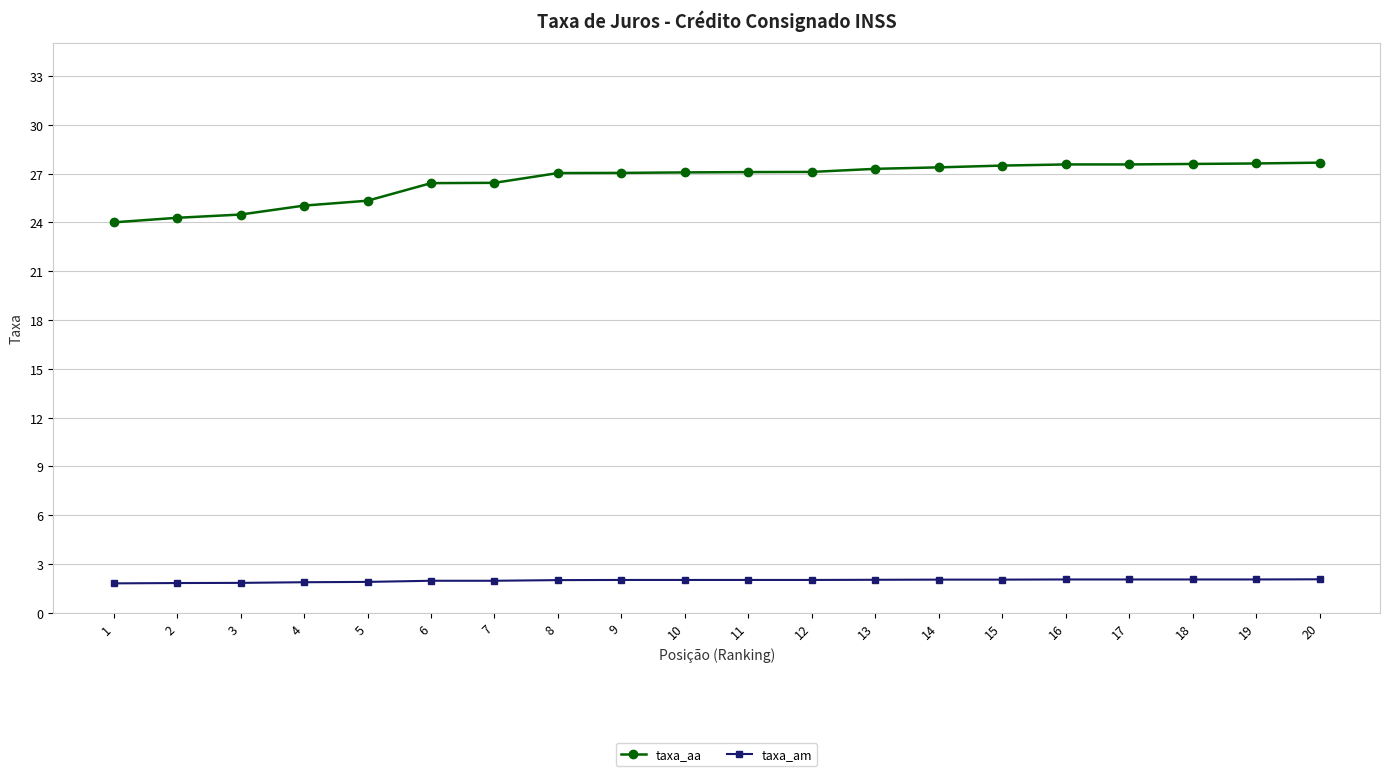

The taxa_aa series shows 46.6 at 9. True or false?

False